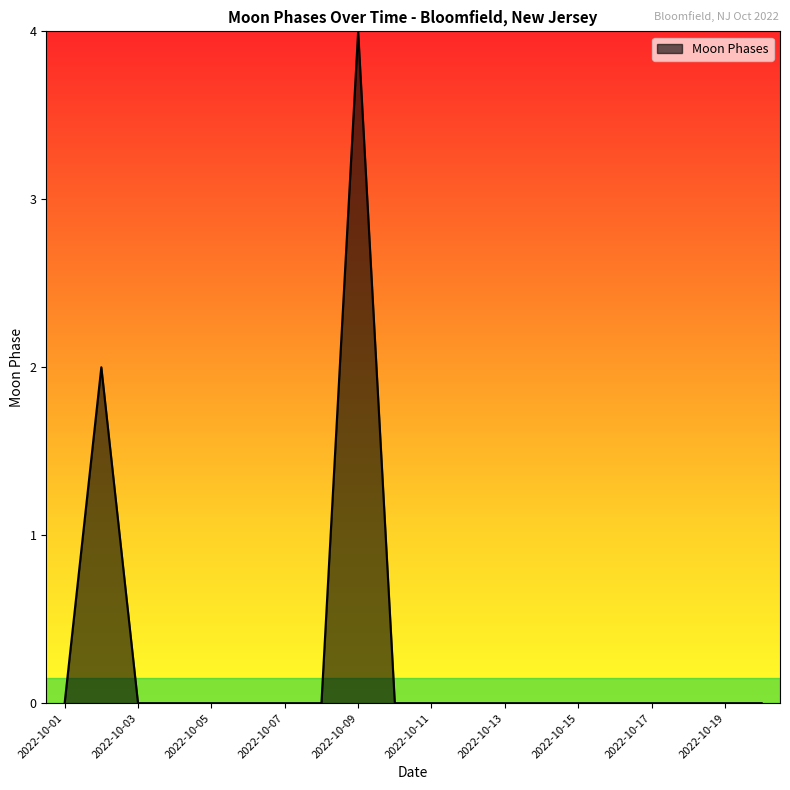

Reading left to right, transcribe all the data shown in this chart.

0	2	0	0	0	0	0	0	4	0	0	0	0	0	0	0	0	0	0	0